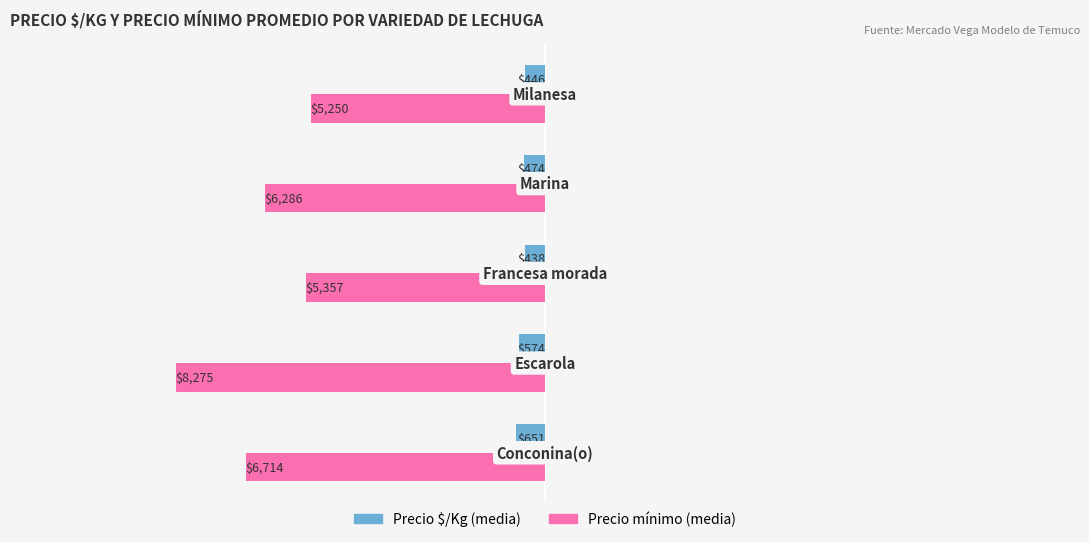

What is the maximum value shown in the chart?

8275